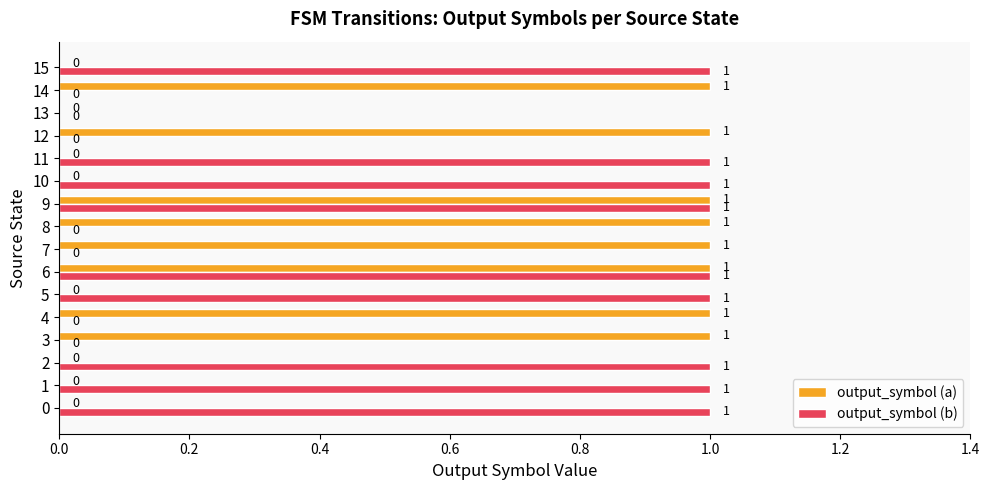

Is the value of output_symbol (a) at 1 greater than the value of output_symbol (b) at 1?

No